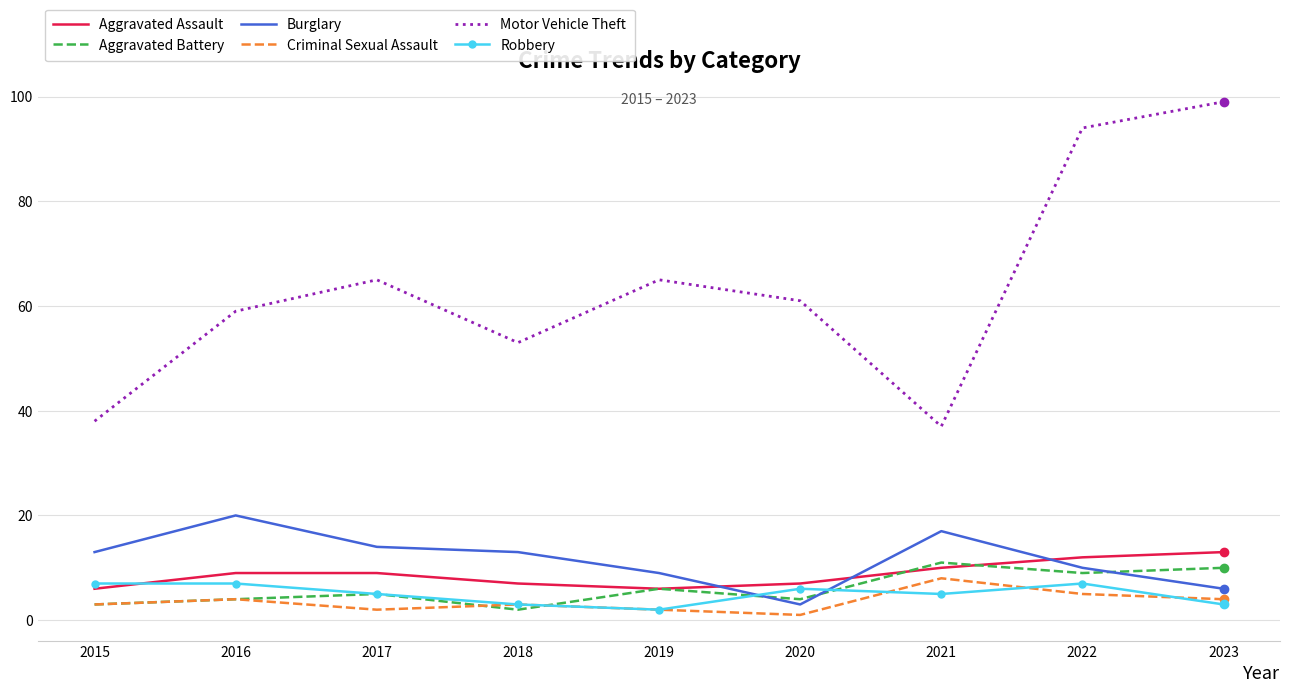

What is the difference between the maximum and minimum values in the Aggravated Assault series?

7